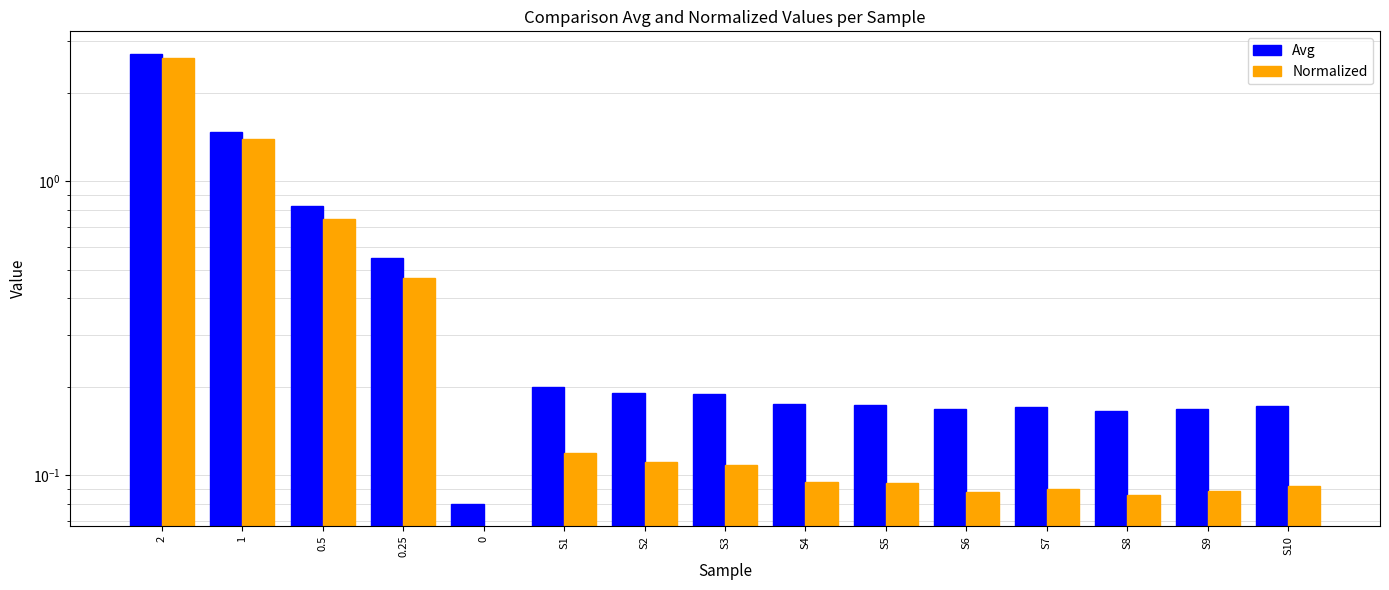

Is the value of Avg at S6 greater than the value of Normalized at S7?

Yes